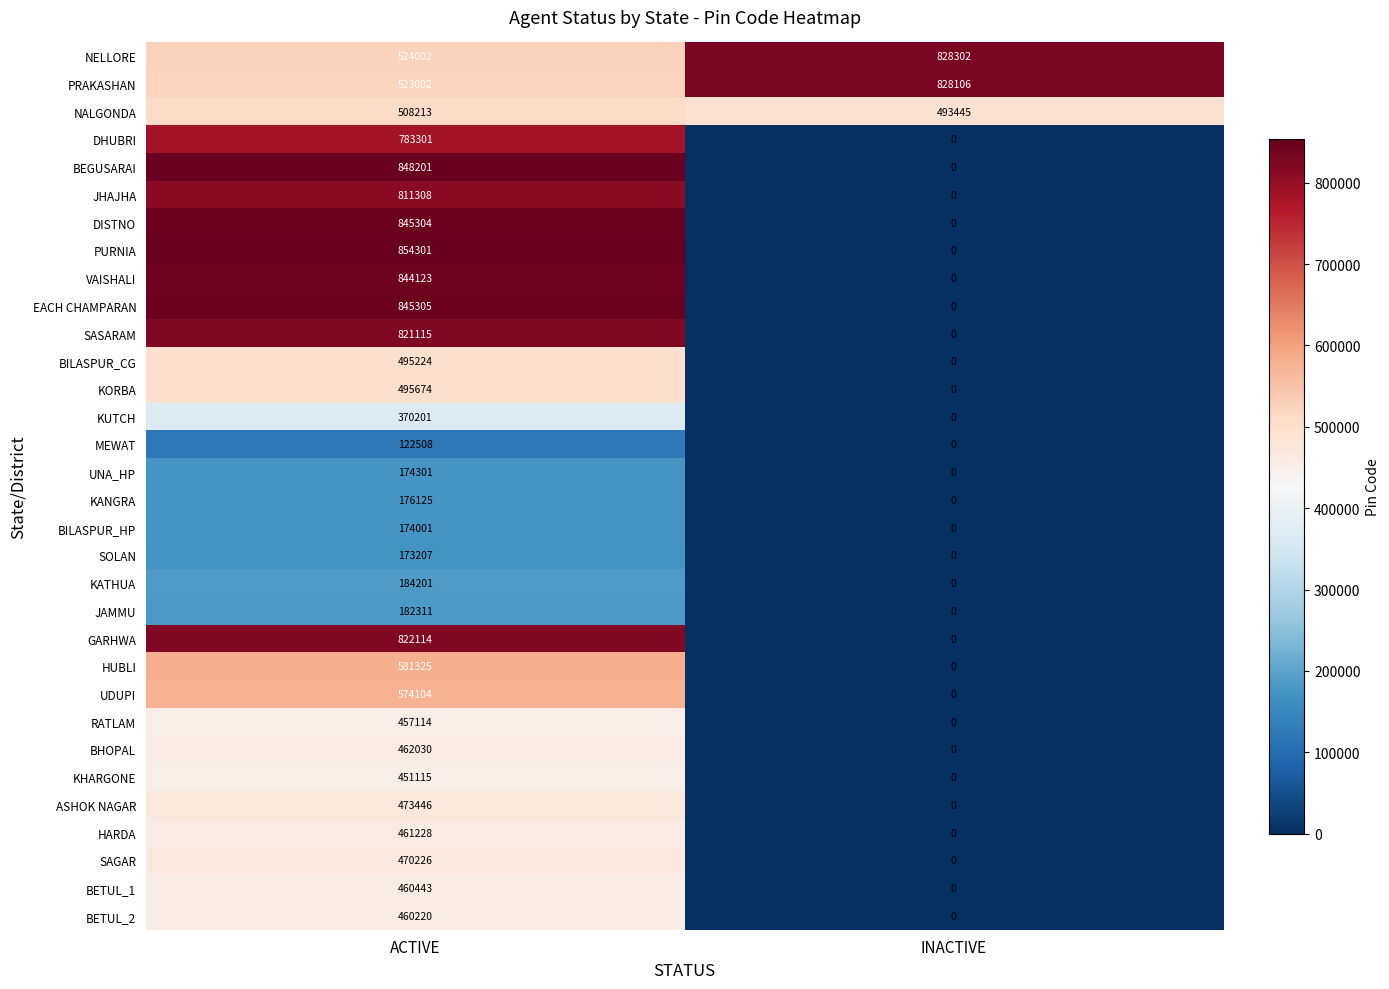

At how many categories does at least one series exceed 118725?

2